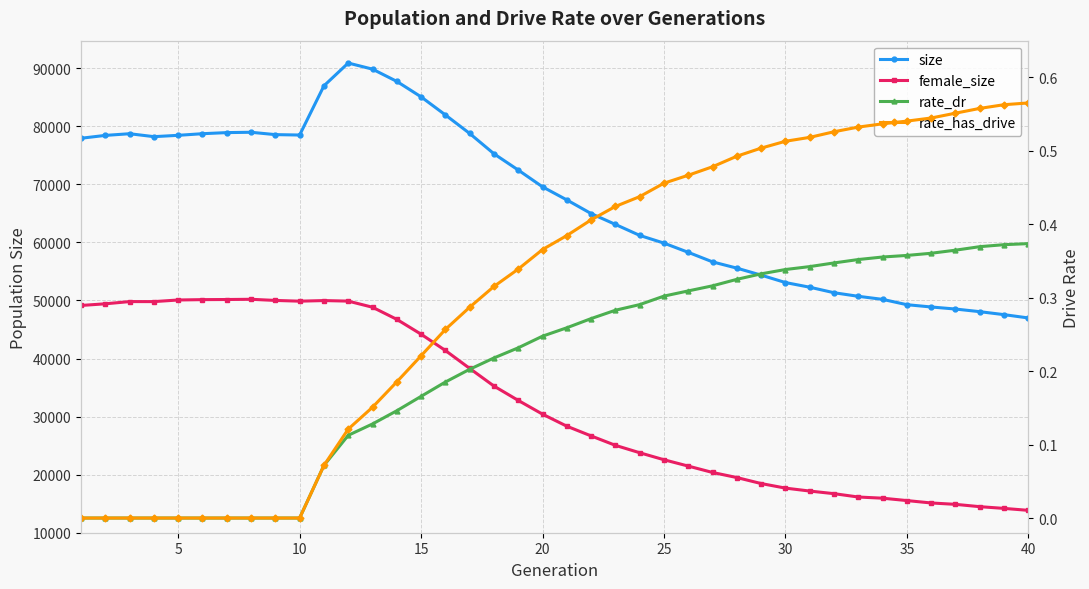

Is this an area chart (filled region under the line)?

No